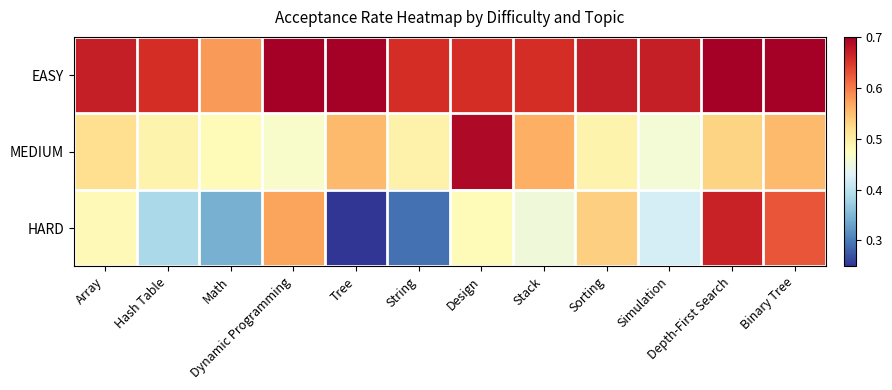

Which label corresponds to the largest value in the chart?

Dynamic Programming